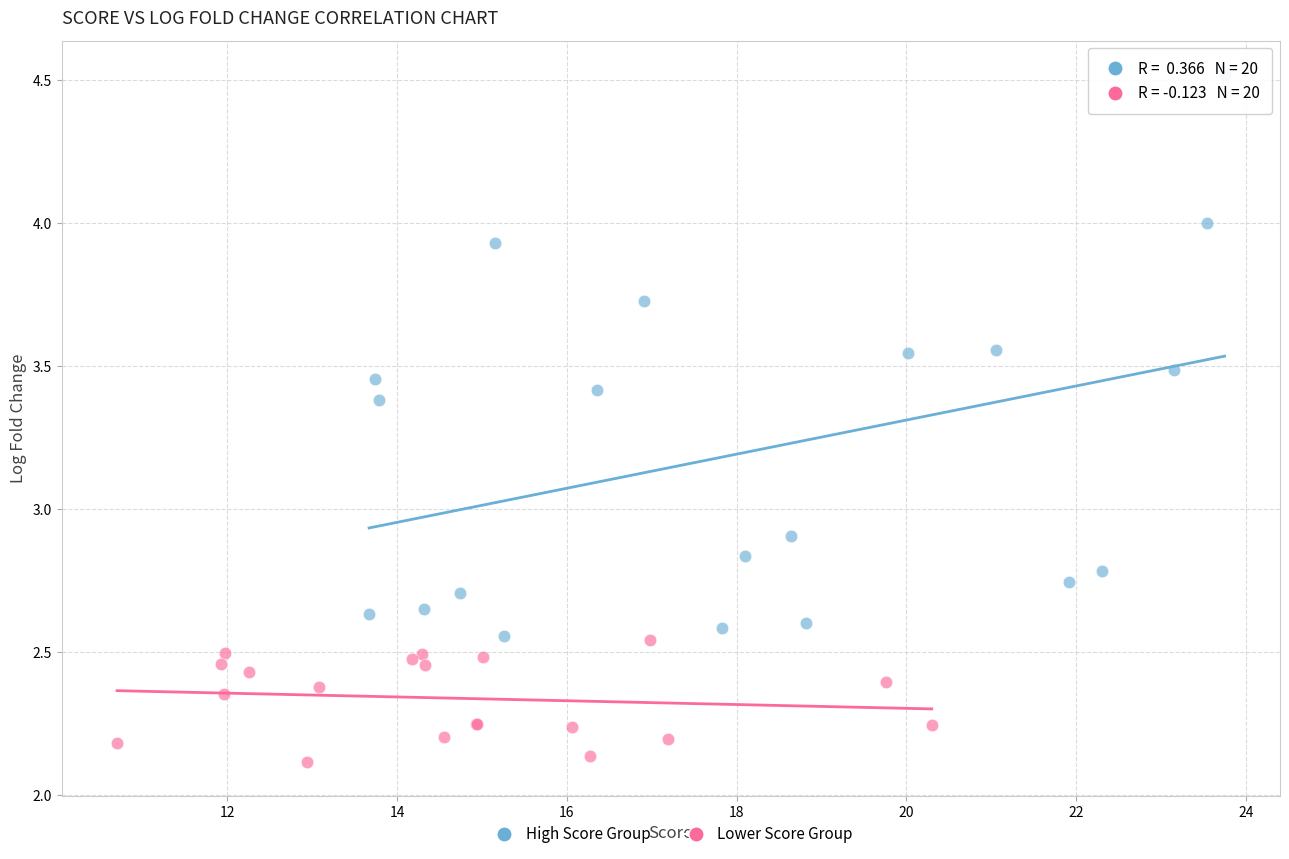

Which series reaches the minimum Y coordinate?

Lower Score Group